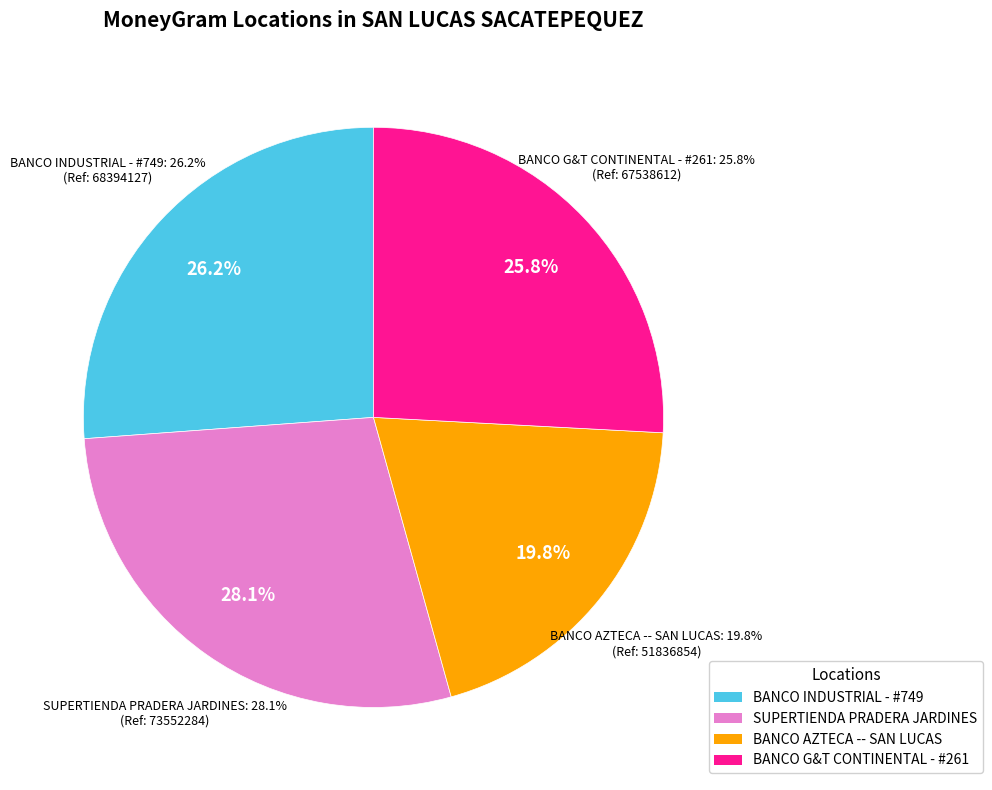

What is the smallest slice in the pie chart?

BANCO AZTECA -- SAN LUCAS